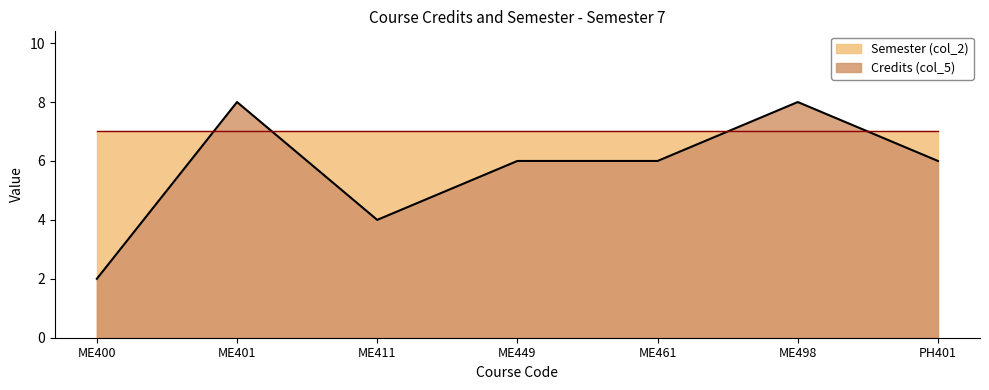

What position from the right is PH401?

1